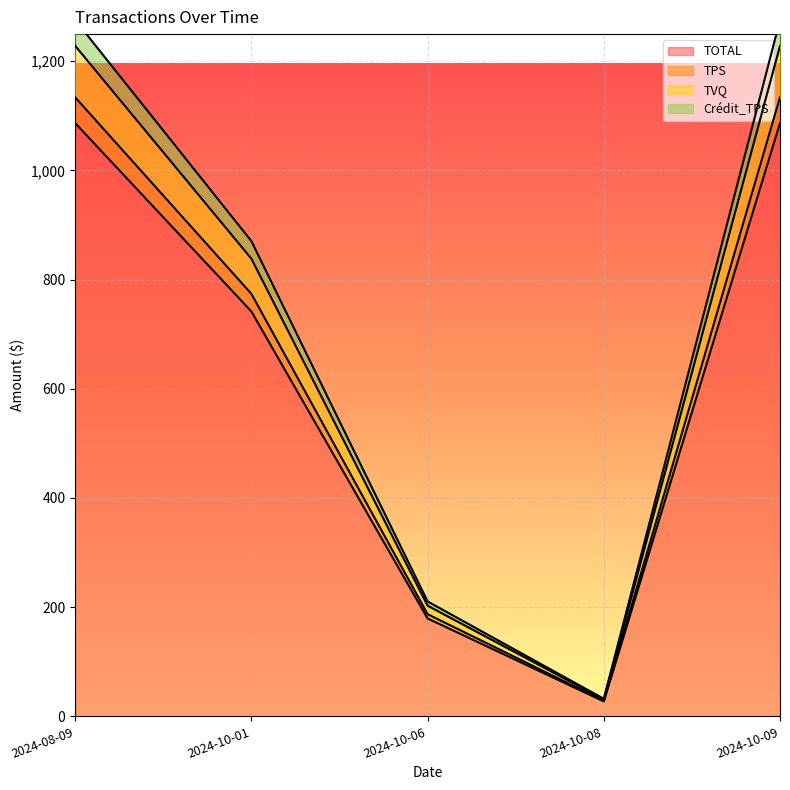

What are all the series names shown in the legend?

TOTAL, TPS, TVQ, Crédit_TPS